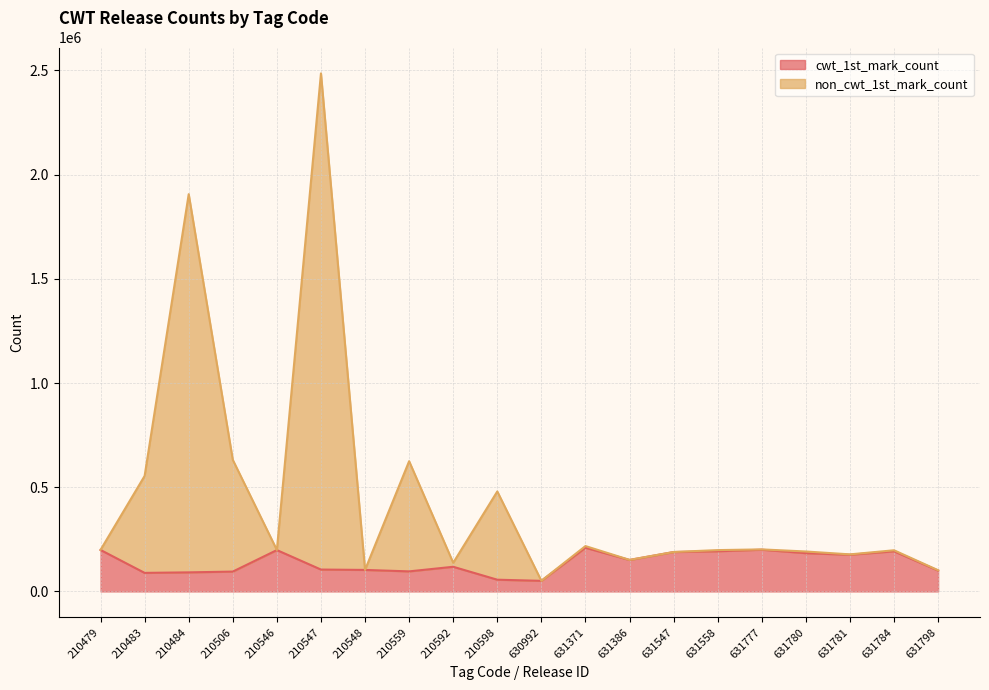

True or false: non_cwt_1st_mark_count and cwt_1st_mark_count cross at least once.

False